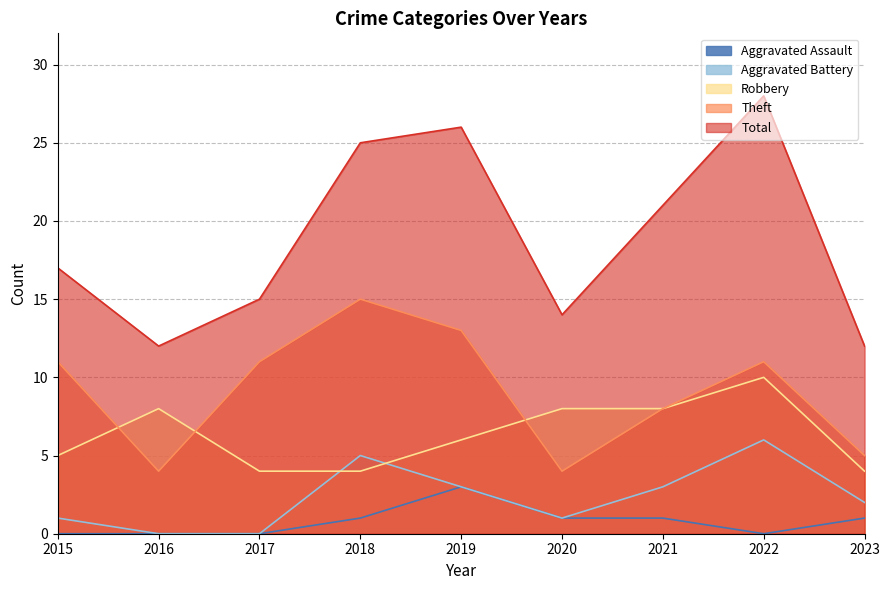

Which category has the highest value in the Aggravated Battery series?

2022